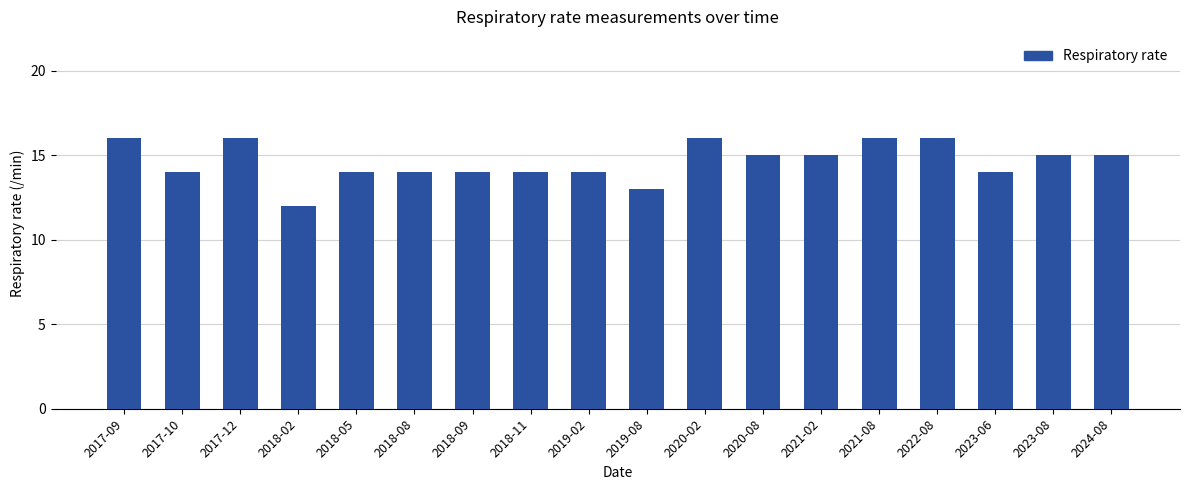

What is the value of the 6th bar from the left?

14